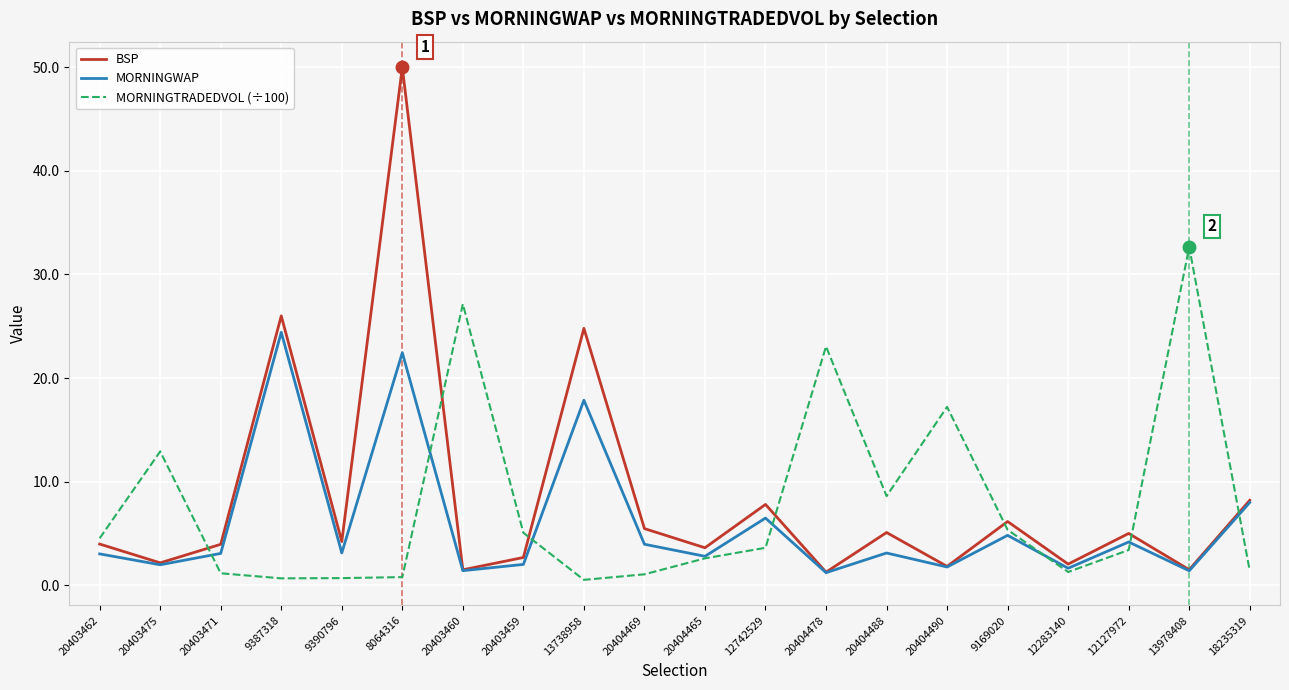

True or false: MORNINGTRADEDVOL (÷100) and BSP intersect in this chart.

True